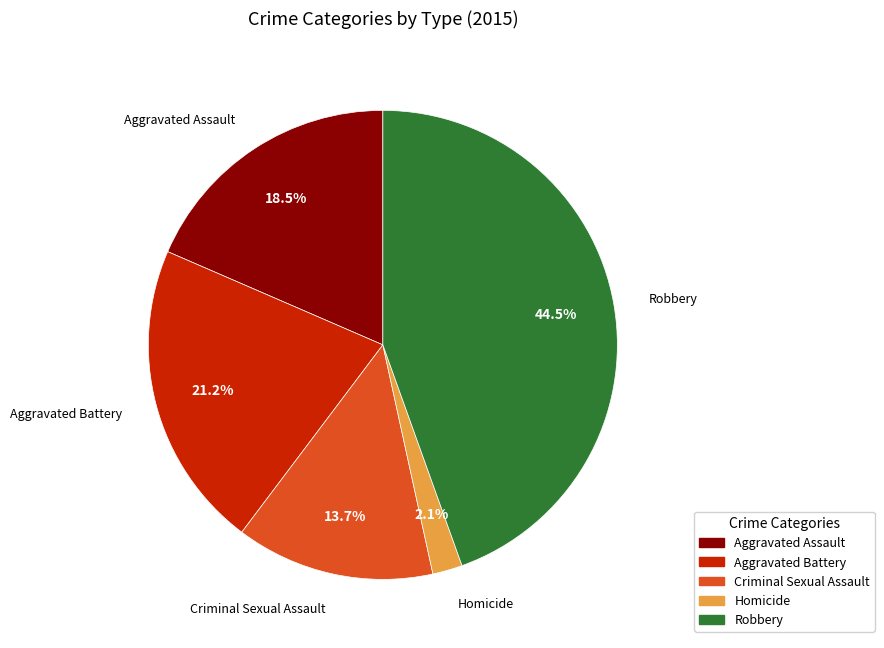

Which category has the smallest portion of the pie?

Homicide